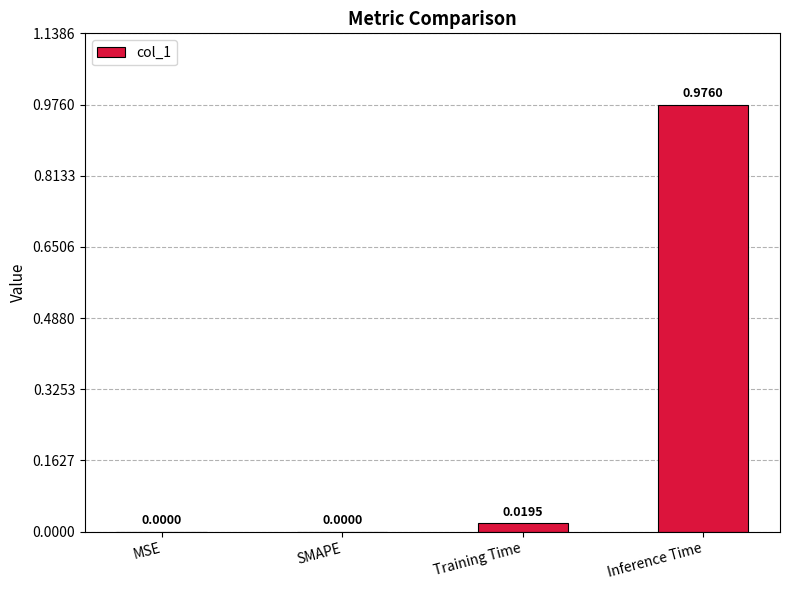

Which label corresponds to the largest value in the chart?

Inference Time